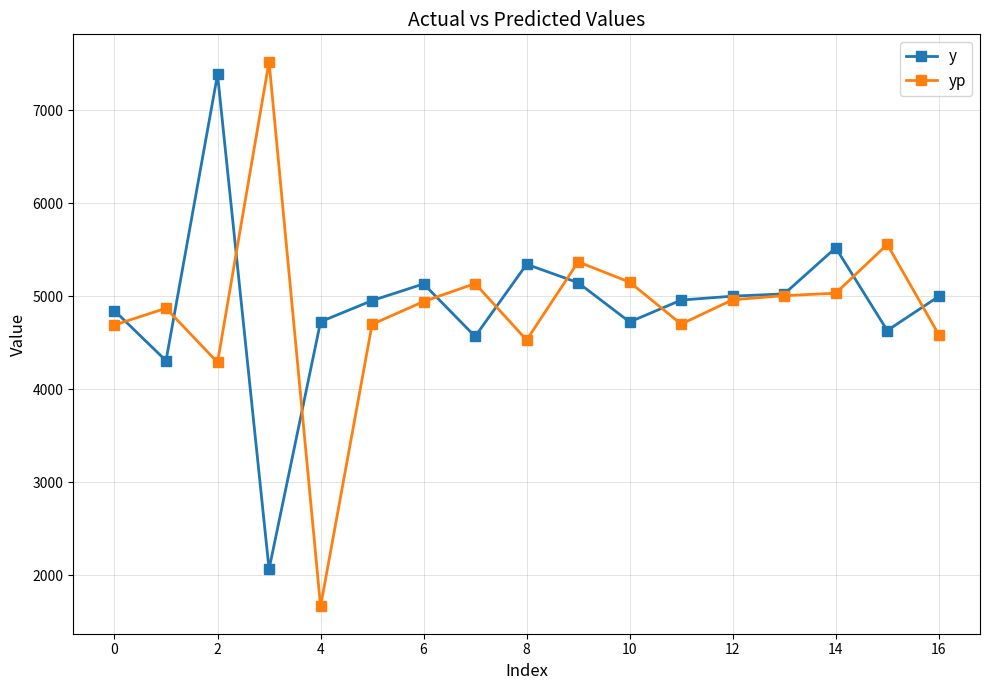

What is the minimum value shown in the chart?

1662.5